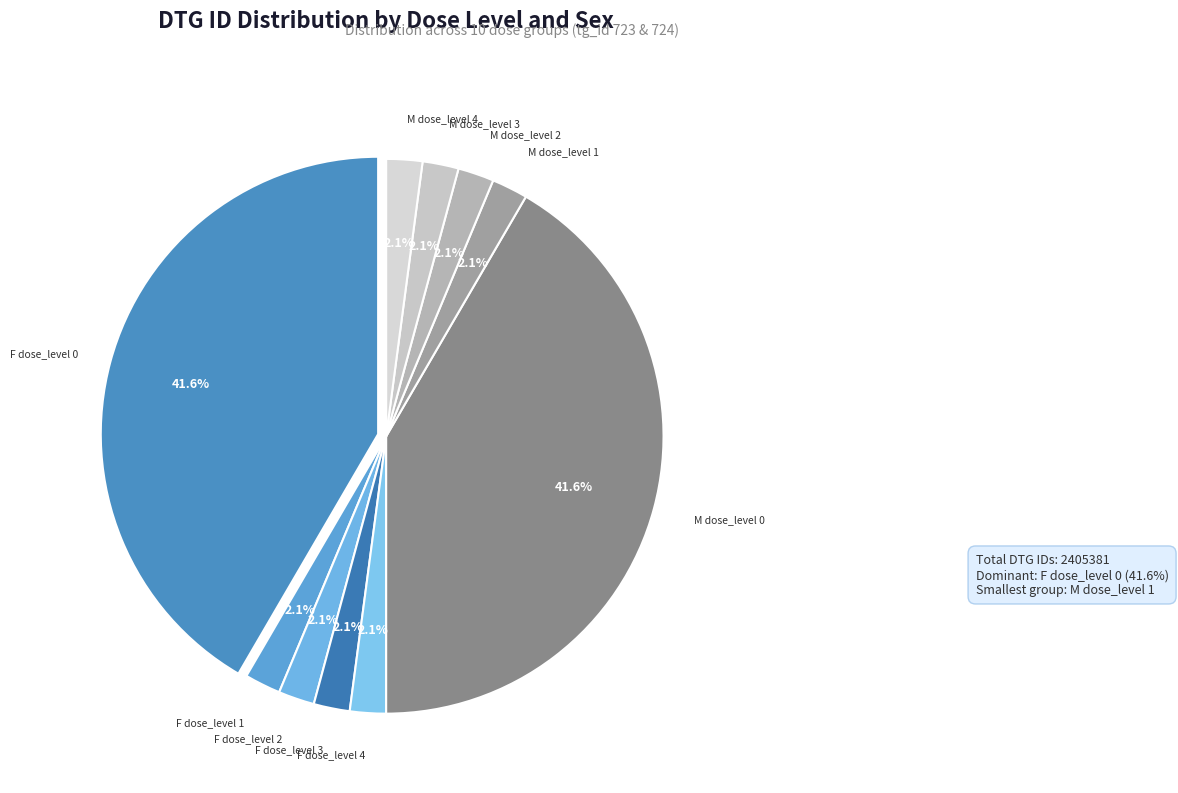

True or false: 1000553 accounts for 33% of the total.

False